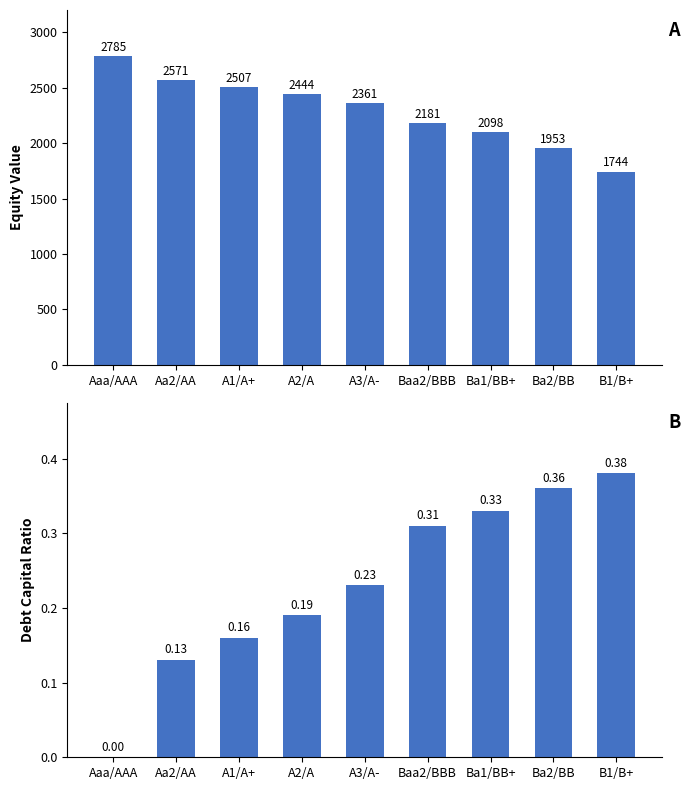

How many bars are there in total?

18